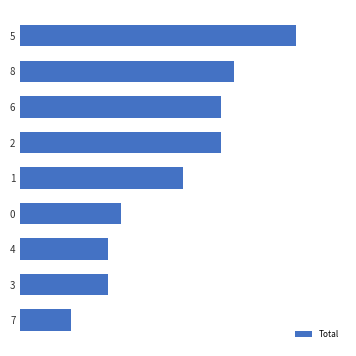

What is the greatest value displayed?

22